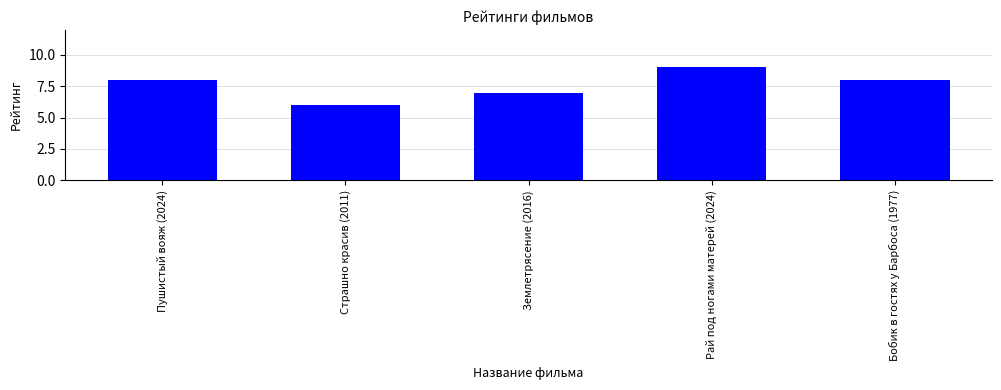

Reading left to right, what are all the values shown in this chart?

Пушистый вояж (2024)=8	Страшно красив (2011)=6	Землетрясение (2016)=7	Рай под ногами матерей (2024)=9	Бобик в гостях у Барбоса (1977)=8